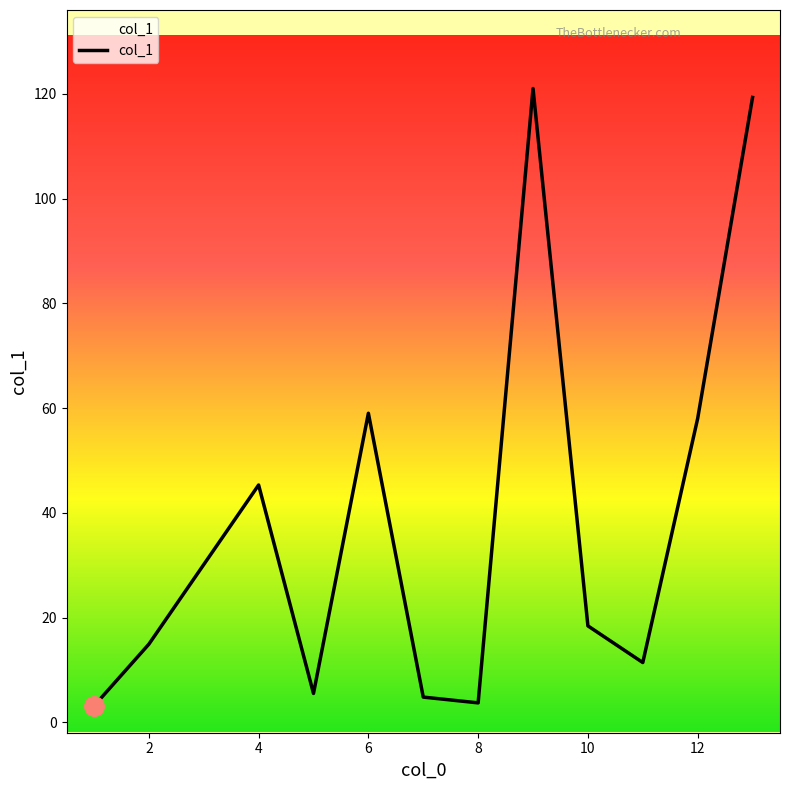

What is the minimum value shown in the chart?

3.1